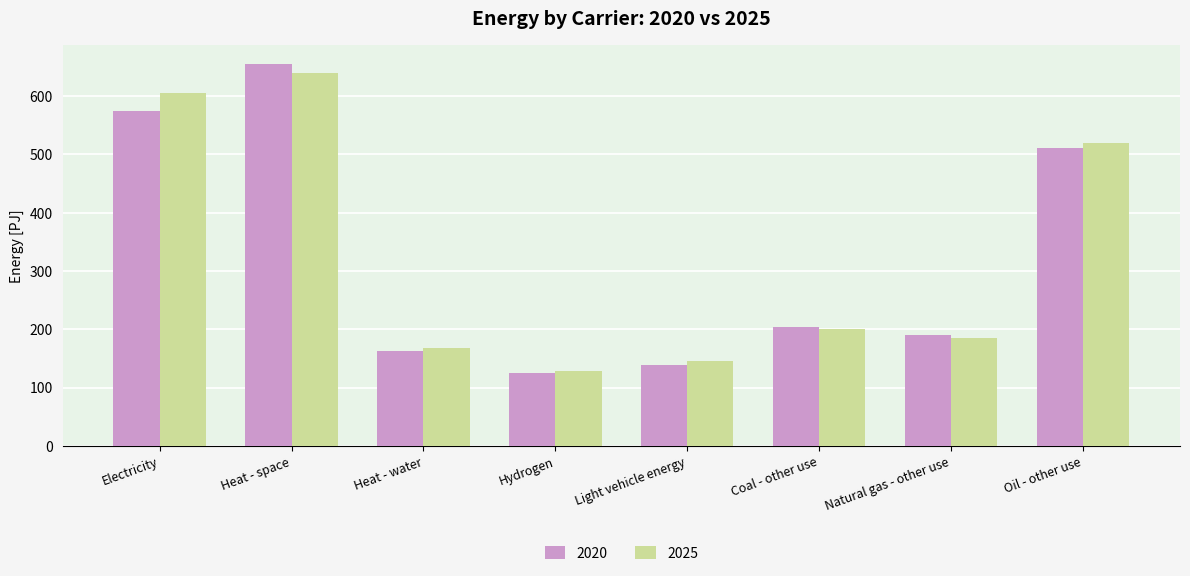

At which label does 2020 reach its peak?

Heat - space